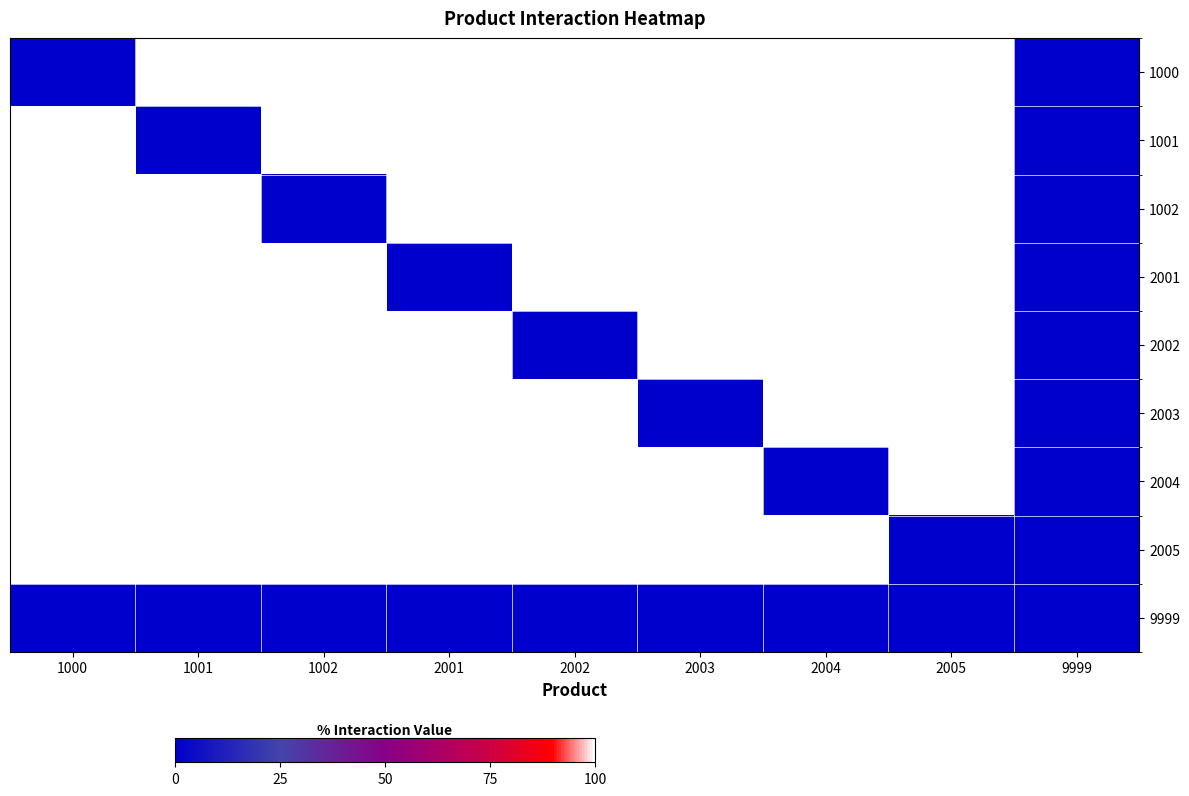

Which label corresponds to the smallest value in the chart?

1000